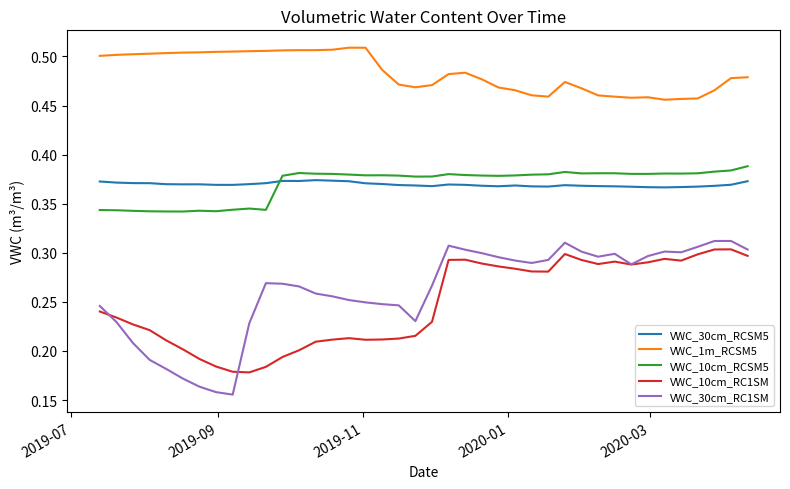

Which series has the widest spread of values?

VWC_30cm_RC1SM